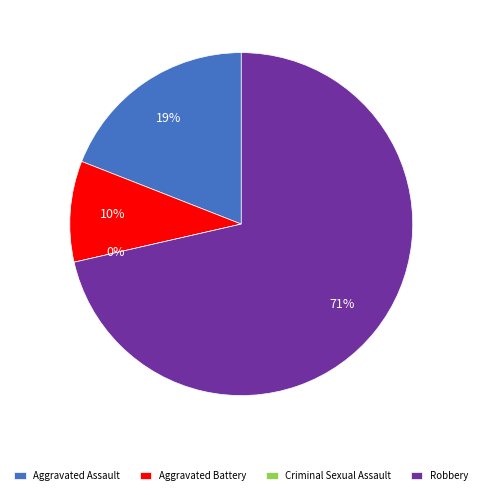

Does Criminal Sexual Assault account for over 50% of the chart?

No